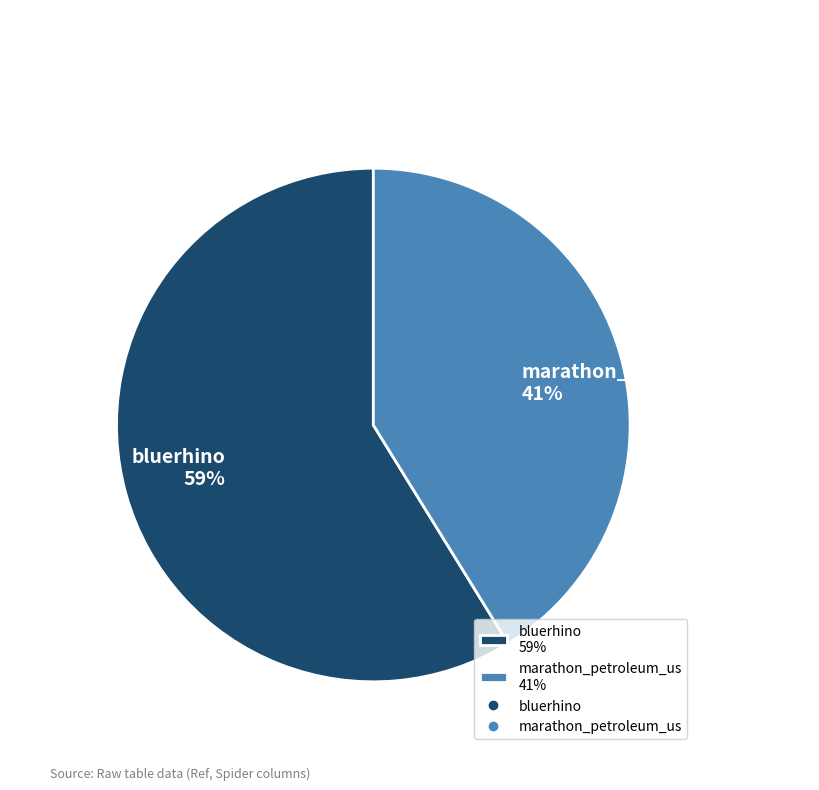

Which category has the biggest portion of the pie?

bluerhino